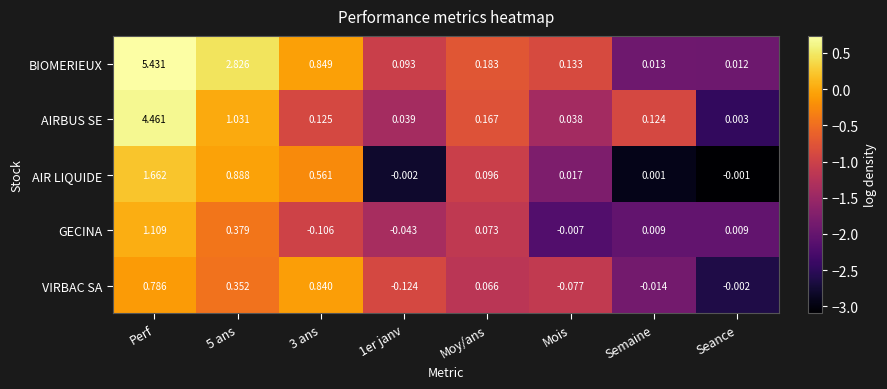

At which label is GECINA closest to 0?

Mois